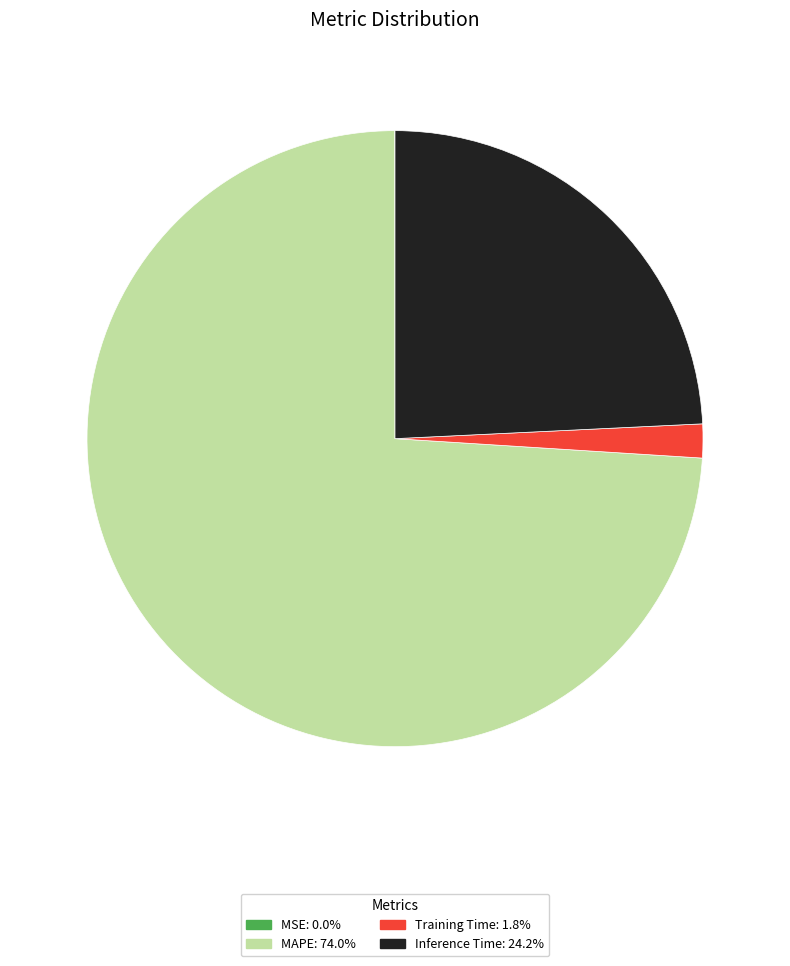

True or false: MAPE accounts for 62% of the total.

False